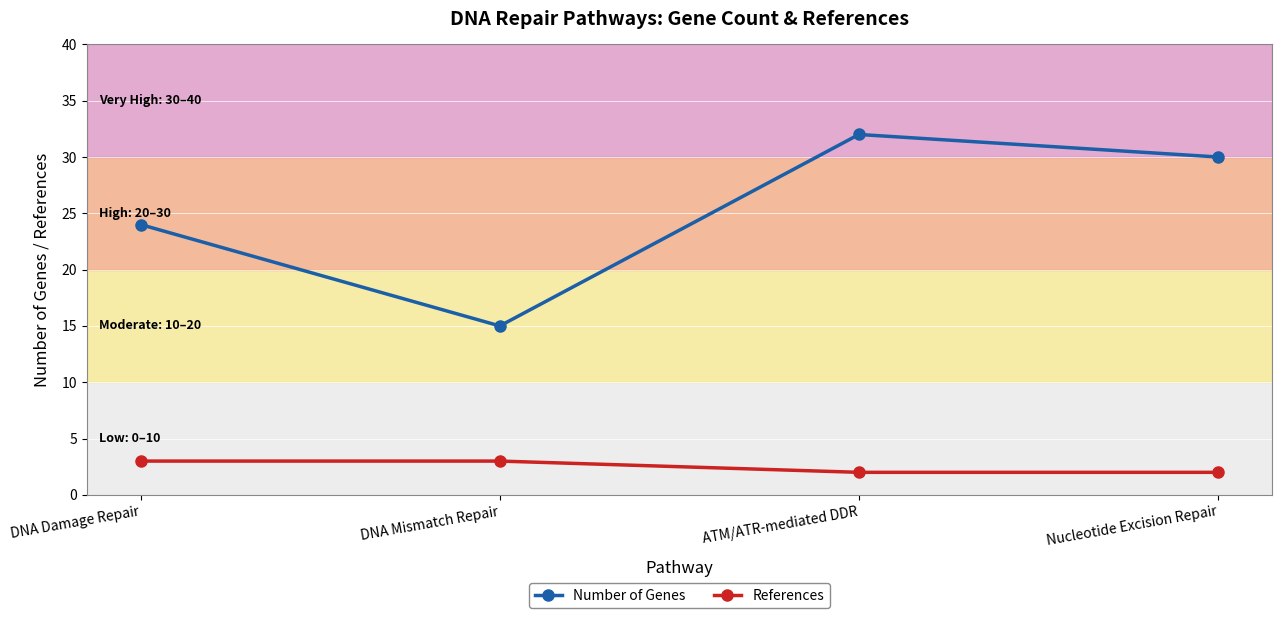

What is the maximum value for References?

3